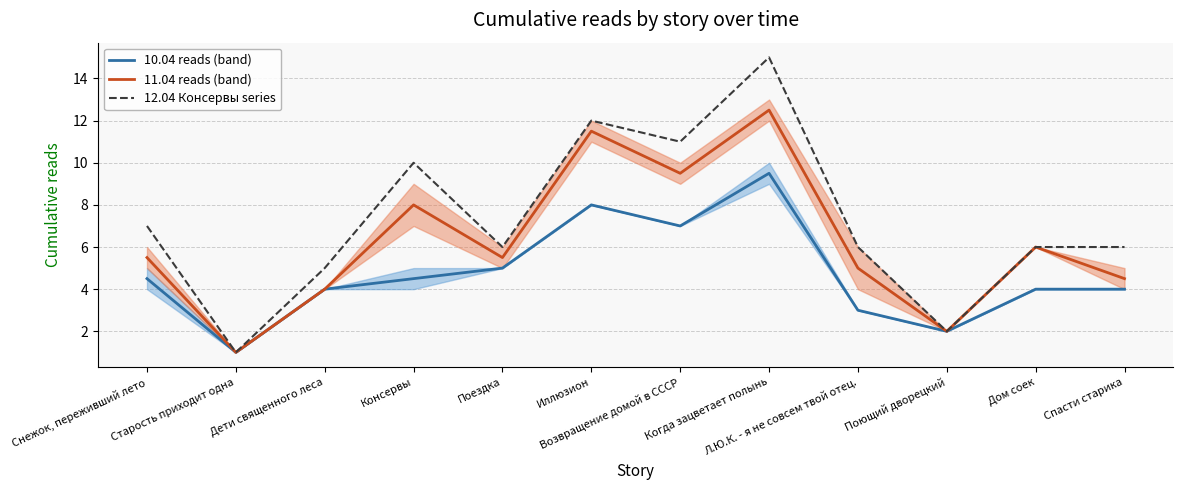

Between Дом соек and Поездка, which is larger?

Поездка